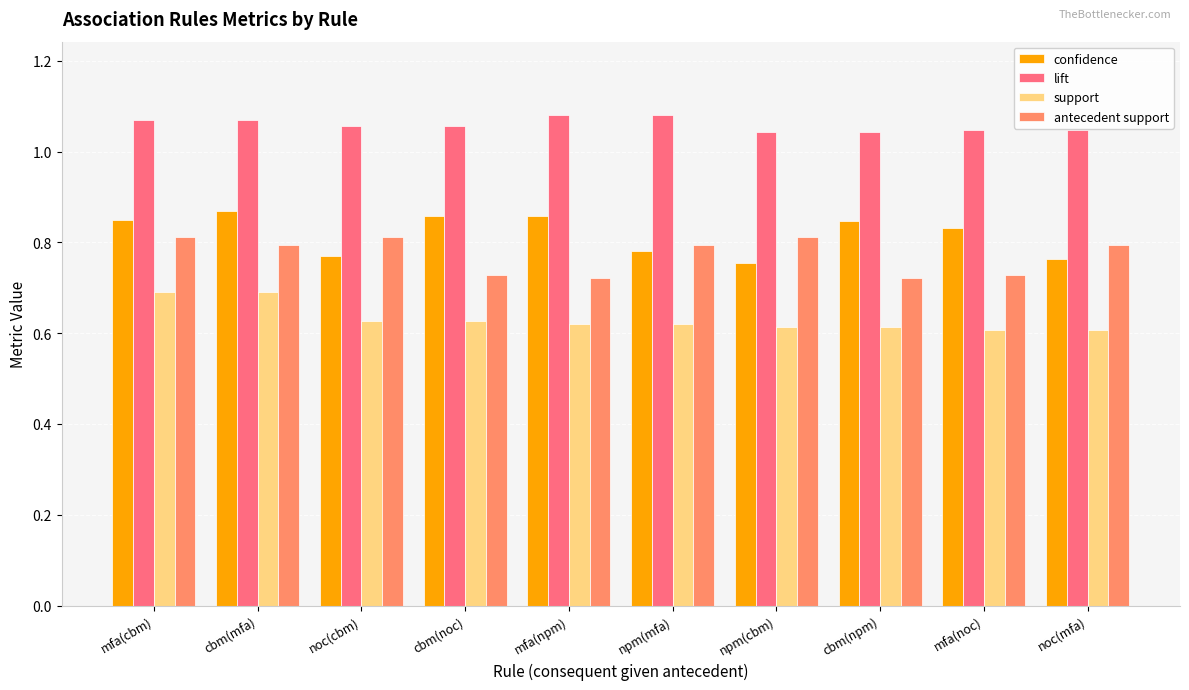

How many distinct data groups are displayed?

4